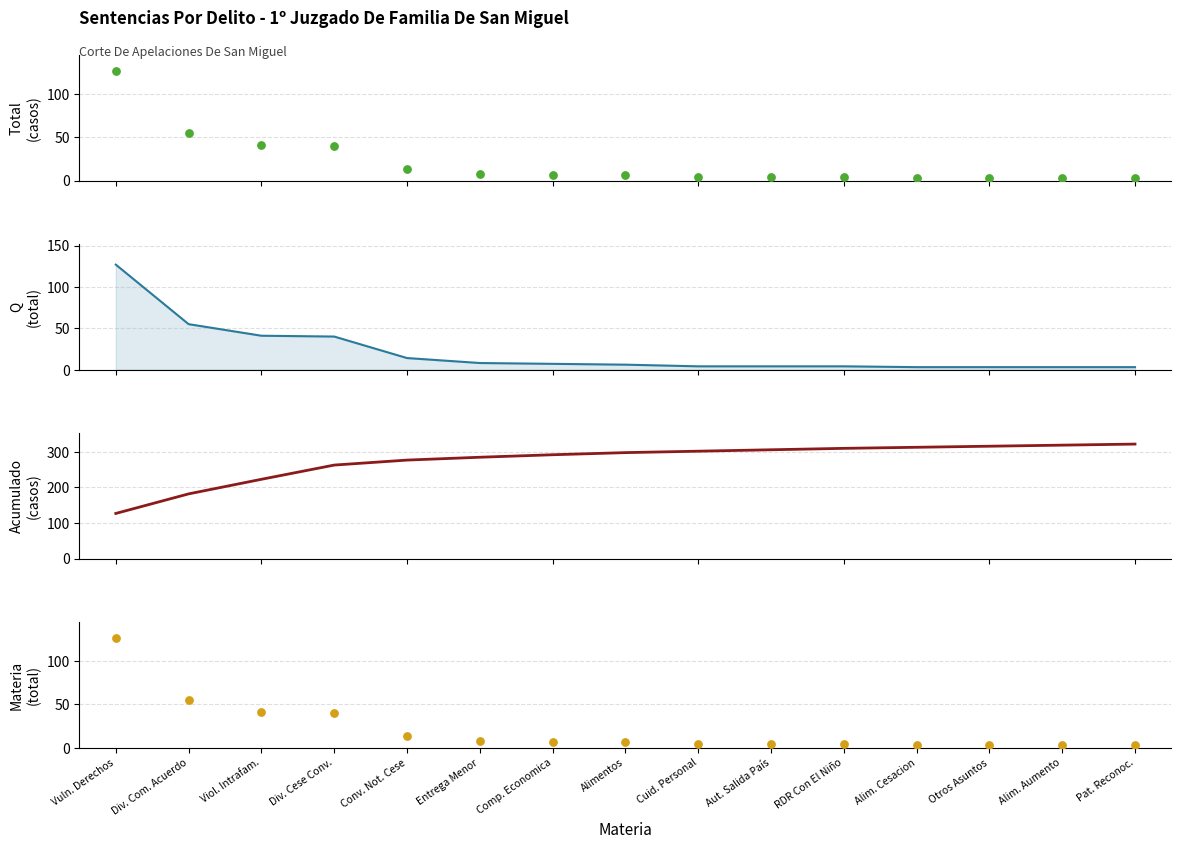

At which category is the sum across all series the highest?

Vuln. Derechos